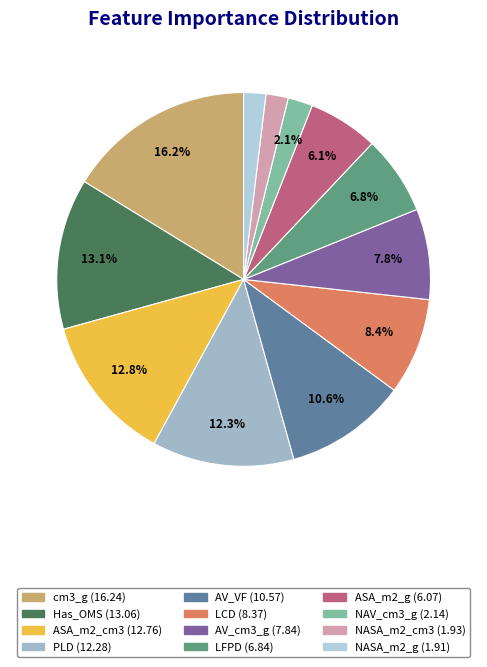

Rank the categories by value from highest to lowest.

cm3_g, Has_OMS, ASA_m2_cm3, PLD, AV_VF, LCD, AV_cm3_g, LFPD, ASA_m2_g, NAV_cm3_g, NASA_m2_cm3, NASA_m2_g